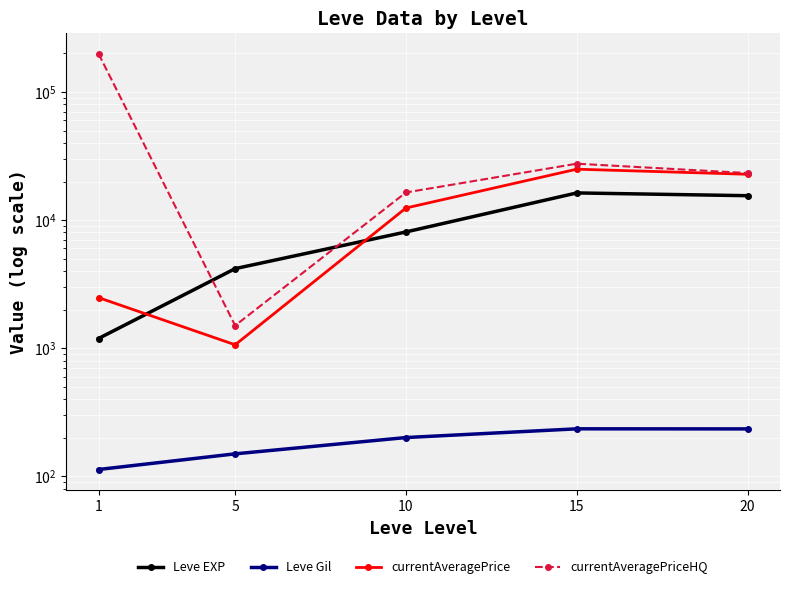

What are all the series names shown in the legend?

Leve EXP, Leve Gil, currentAveragePrice, currentAveragePriceHQ